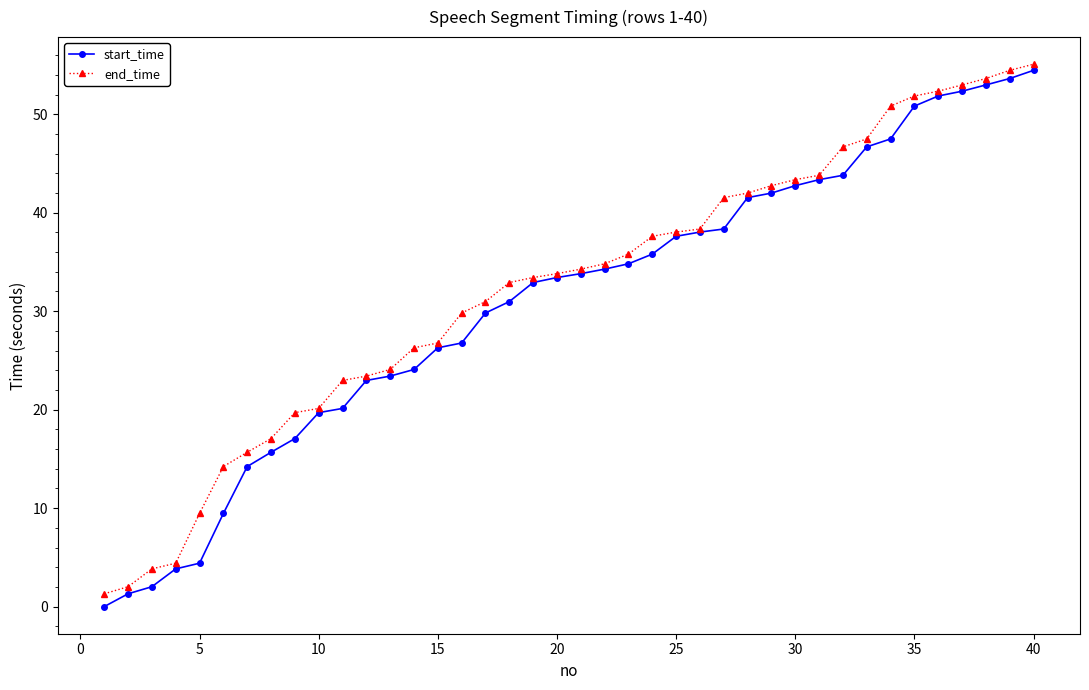

What is the value of the end_time point at the 9th from the left?

19.7